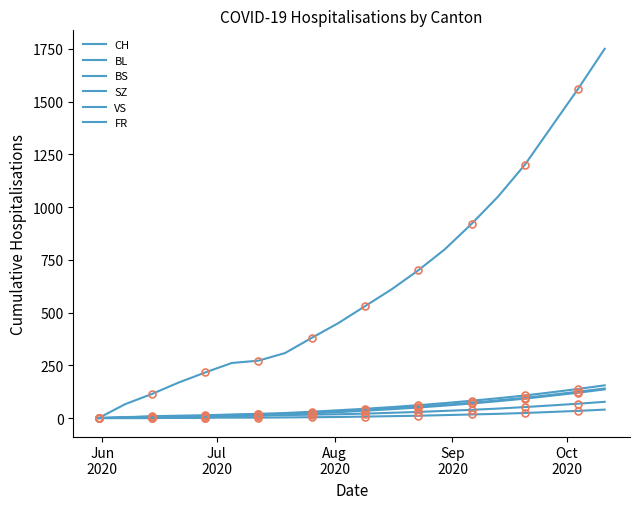

What is the difference between the maximum and minimum values in the CH series?

1750